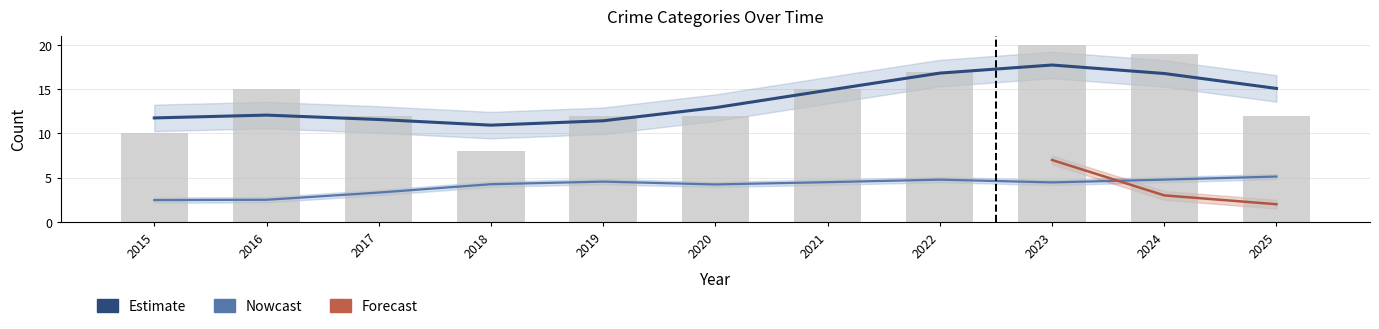

How many groups of bars are there?

11